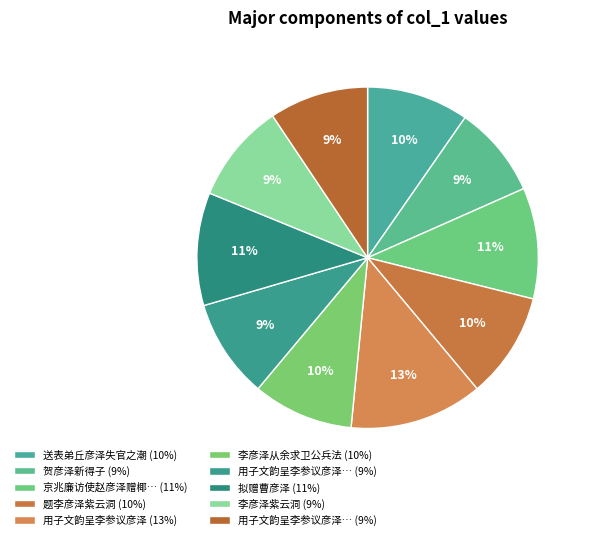

Count the number of slices in the pie.

10